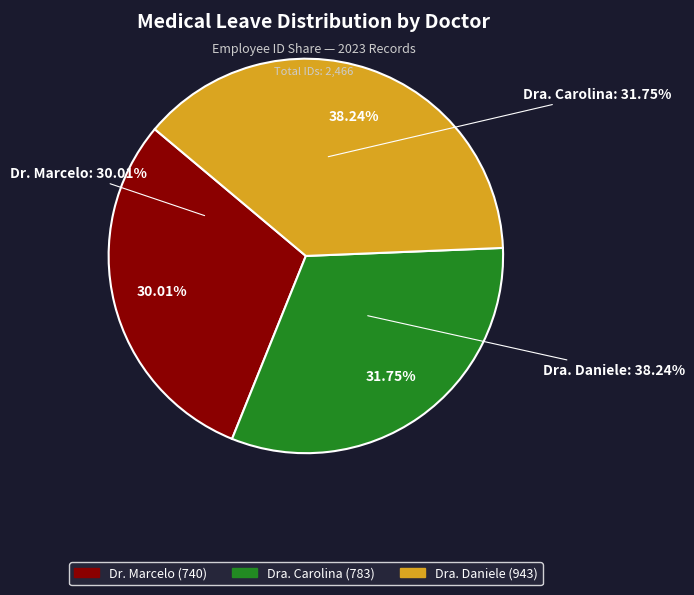

To the nearest percent, what percentage of the pie is Dra. Daniele?

38%